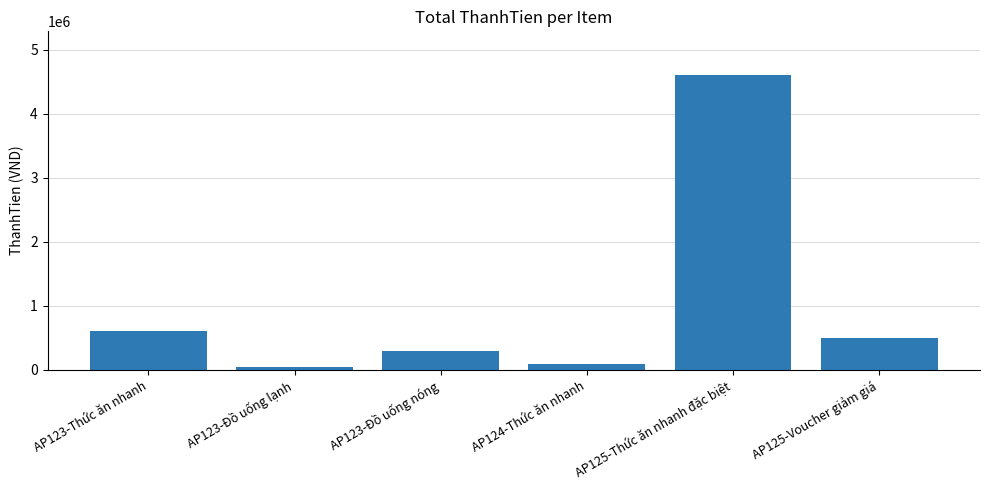

Reading left to right, list all the values displayed in this chart.

600000	48000	300000	93000	4600000	500000